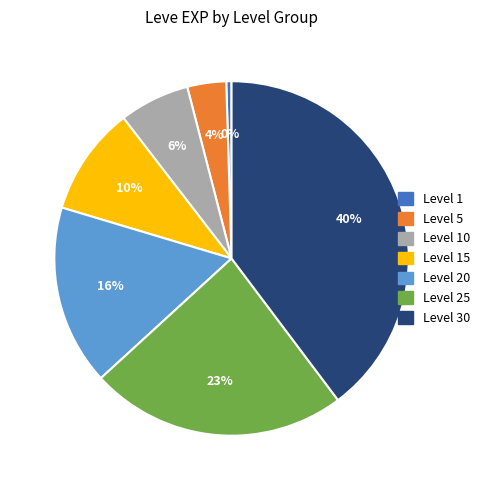

To the nearest percent, what is the average slice percentage?

14%